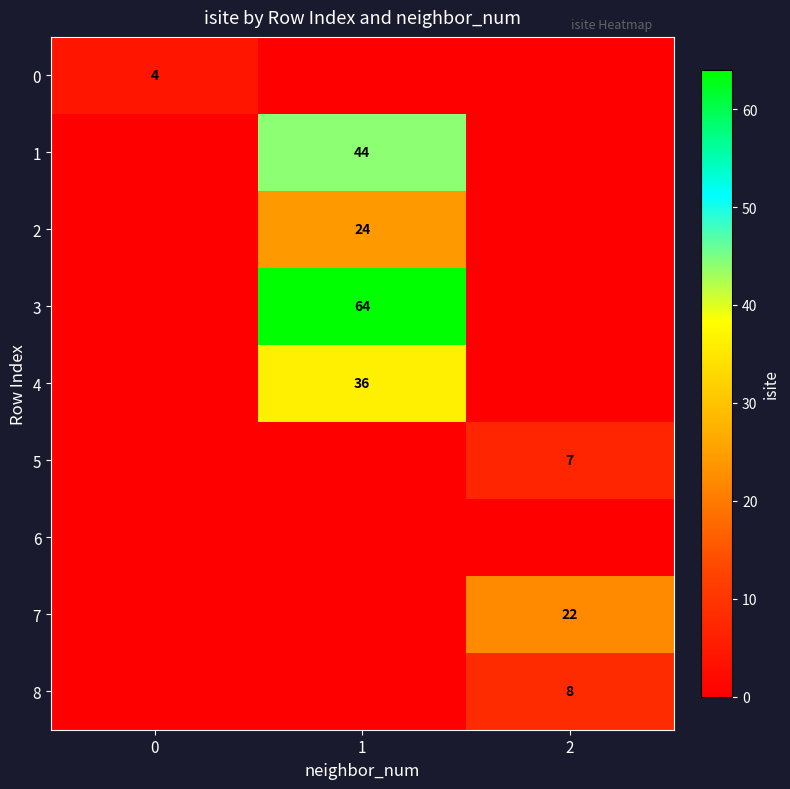

What is the sum of all 7 values?

22